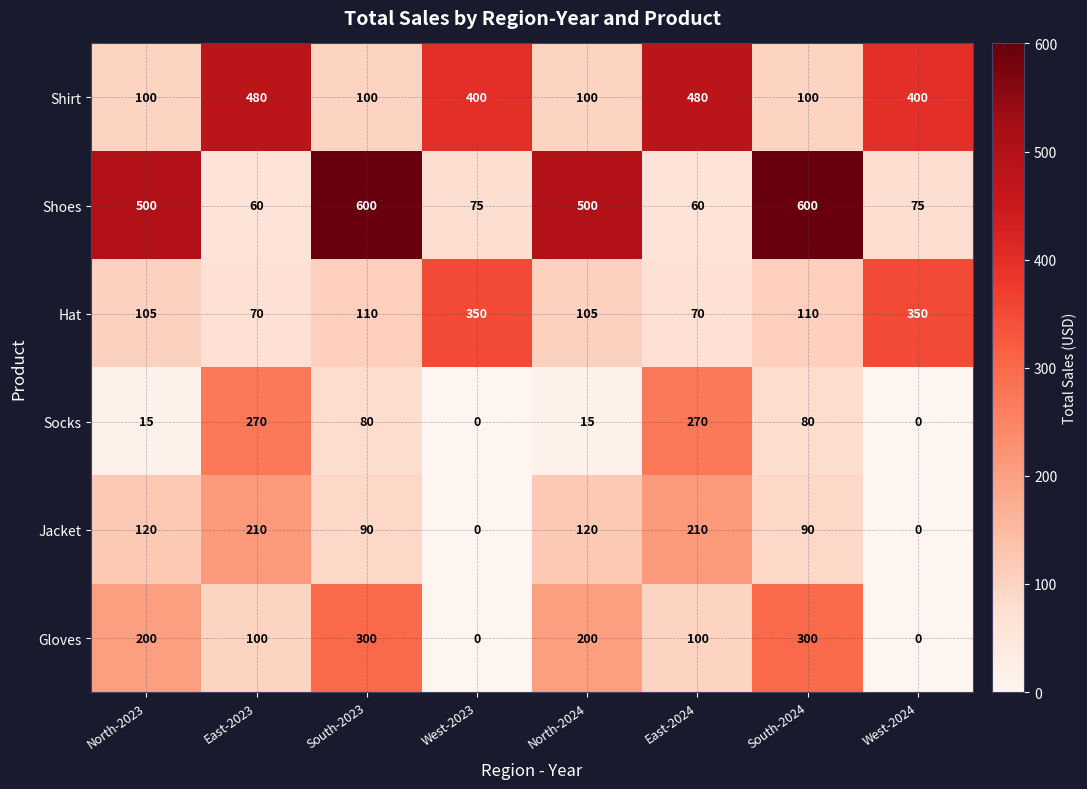

What is the total value across all series at West-2023?

825